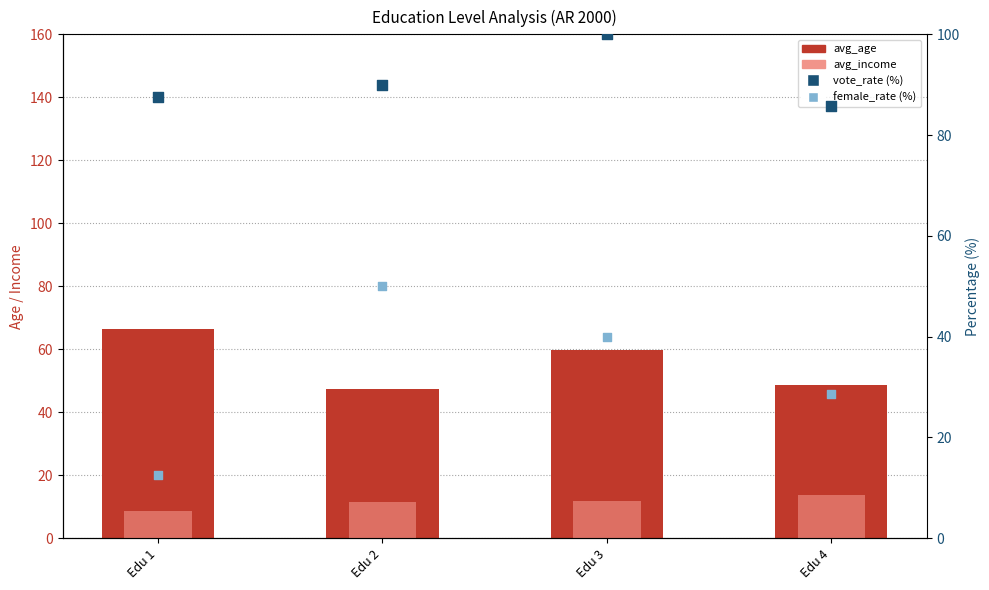

What is the total value across all series at Edu 4?

176.4